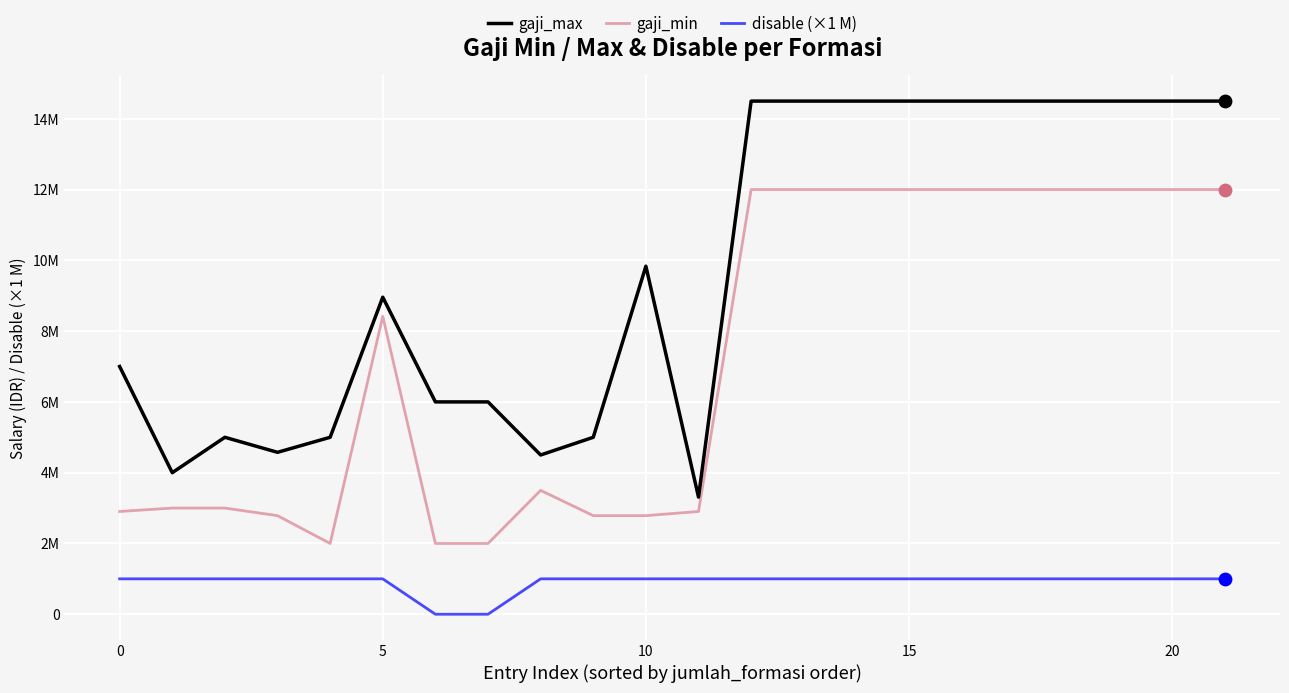

At how many categories does at least one series exceed 13476787?

10